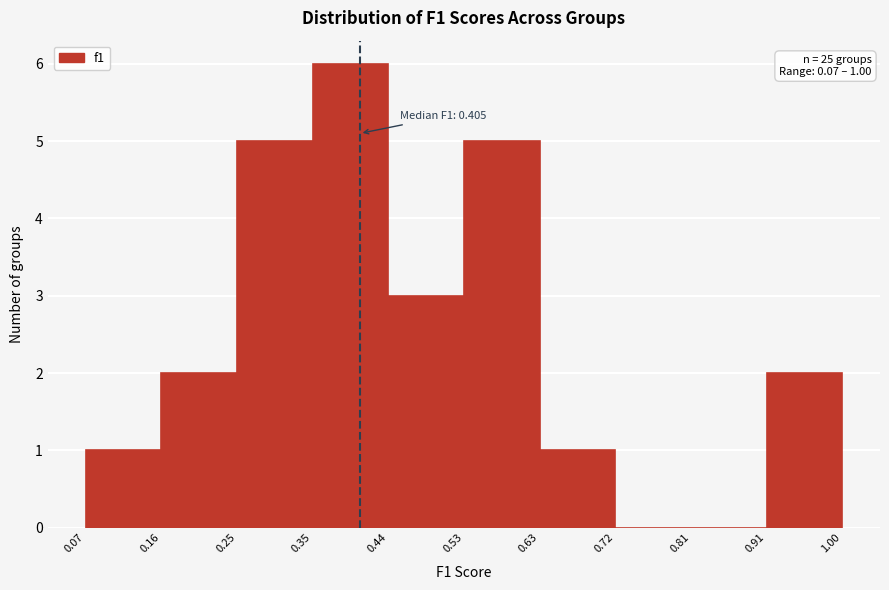

Which range on the x-axis has the tallest bar?

0.35 to 0.44